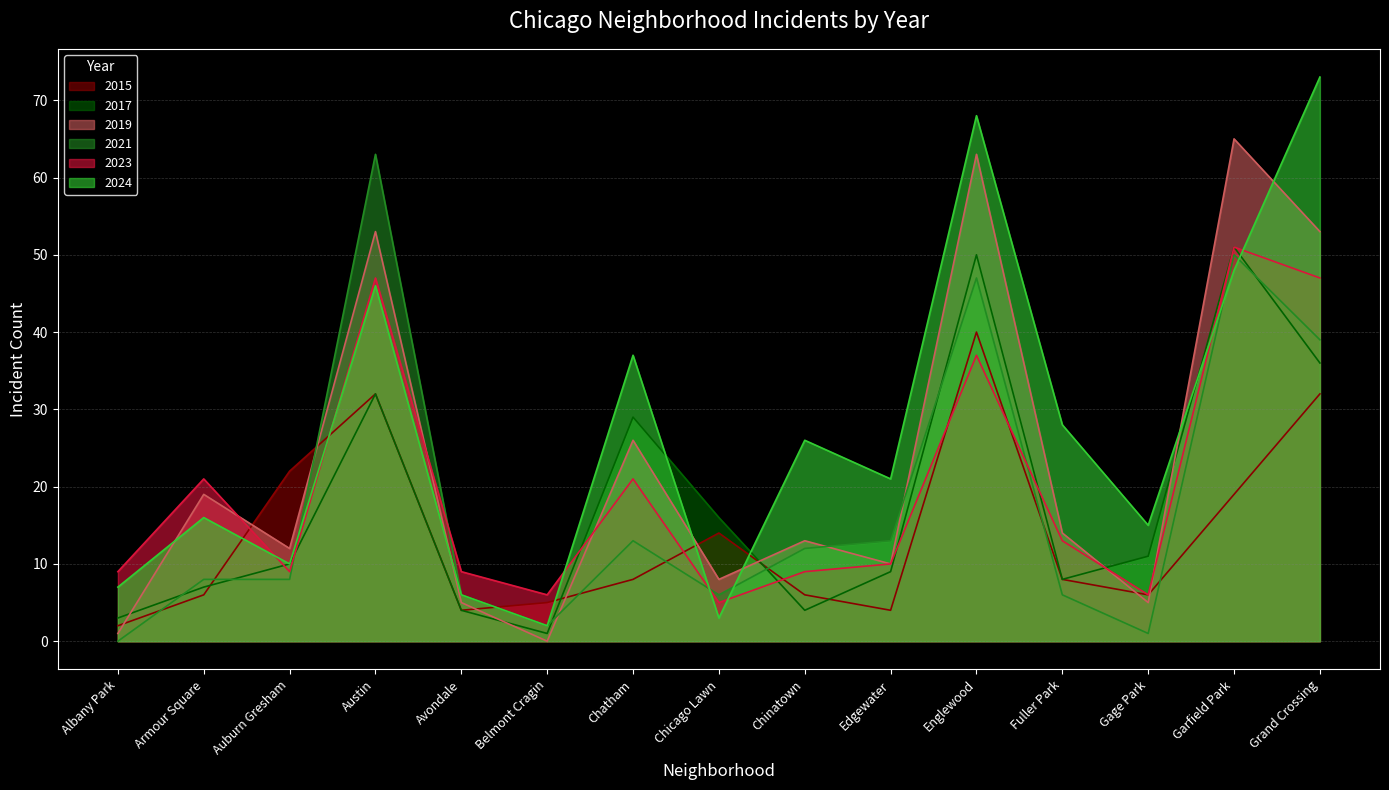

True or false: 2023 has a value of 10 at Gage Park.

False